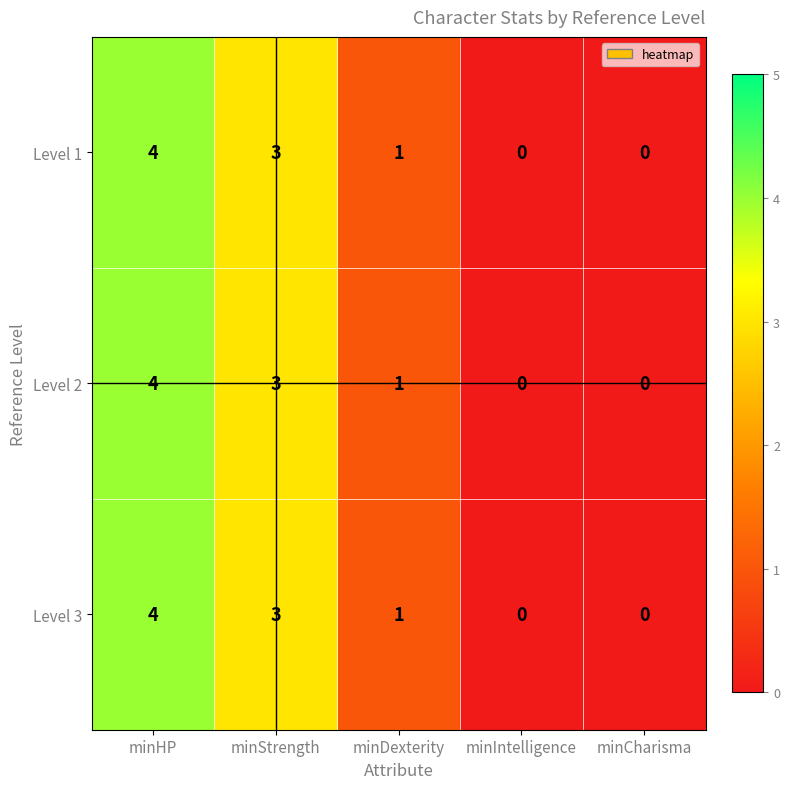

Is it true that Level 1 equals 3 at minStrength?

True